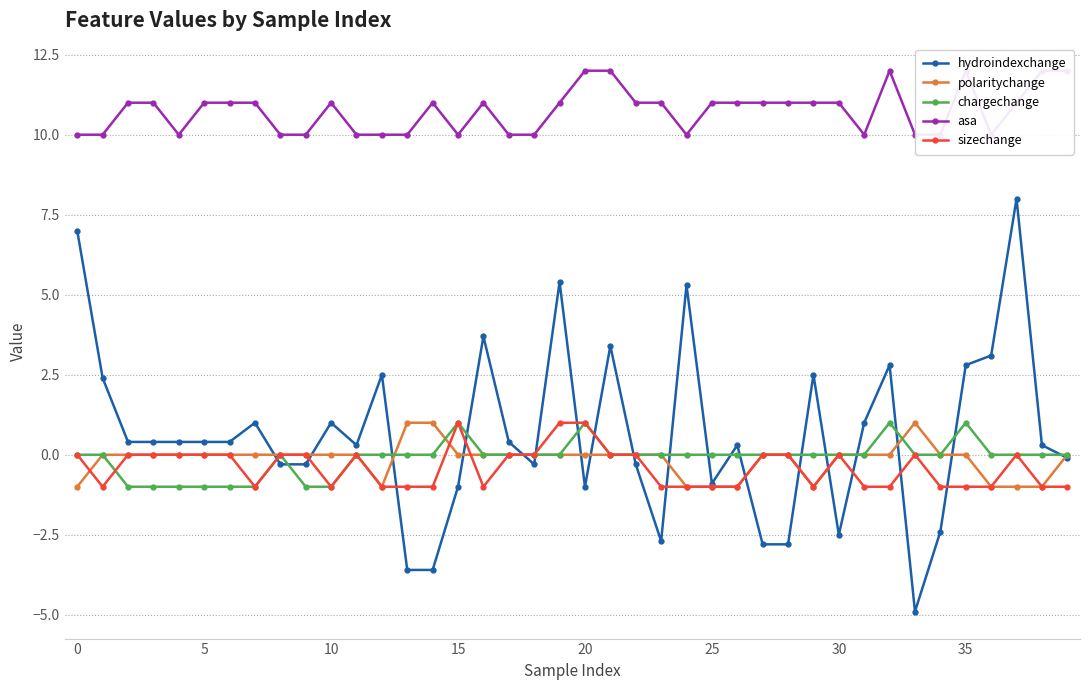

True or false: hydroindexchange has more than 1 interior local peaks.

True